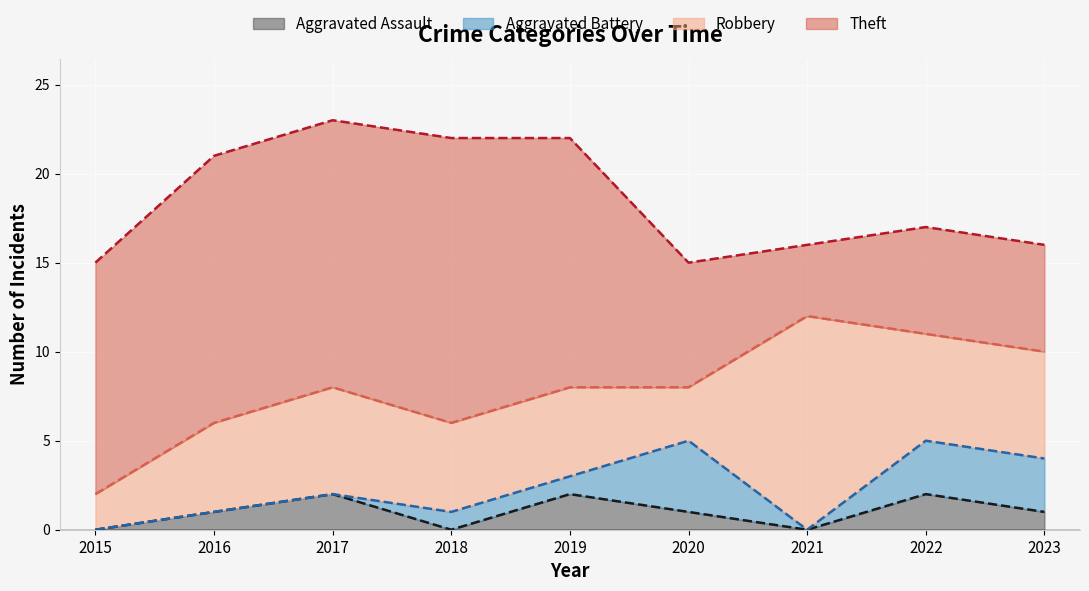

What is the average value of the Aggravated Battery series?

1